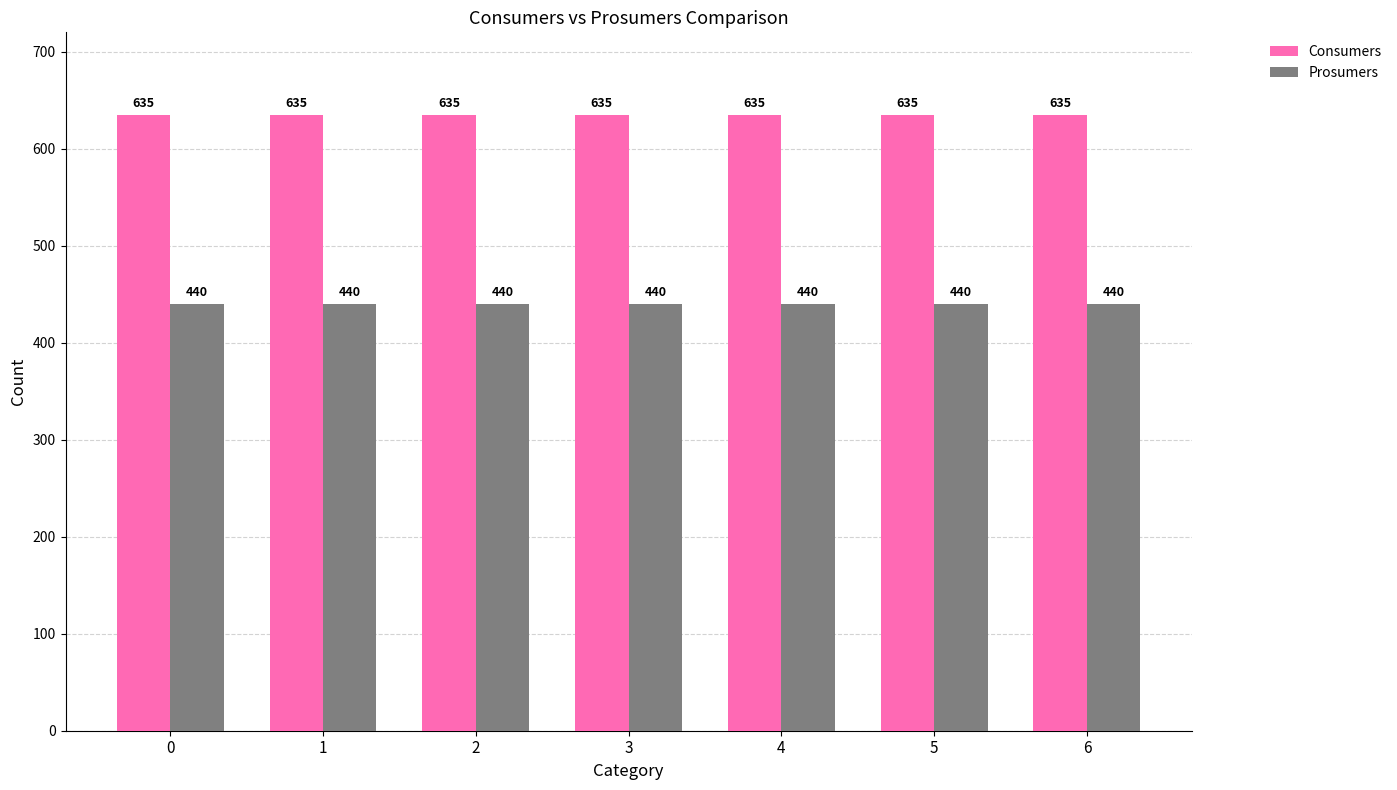

How many groups of bars are there?

7